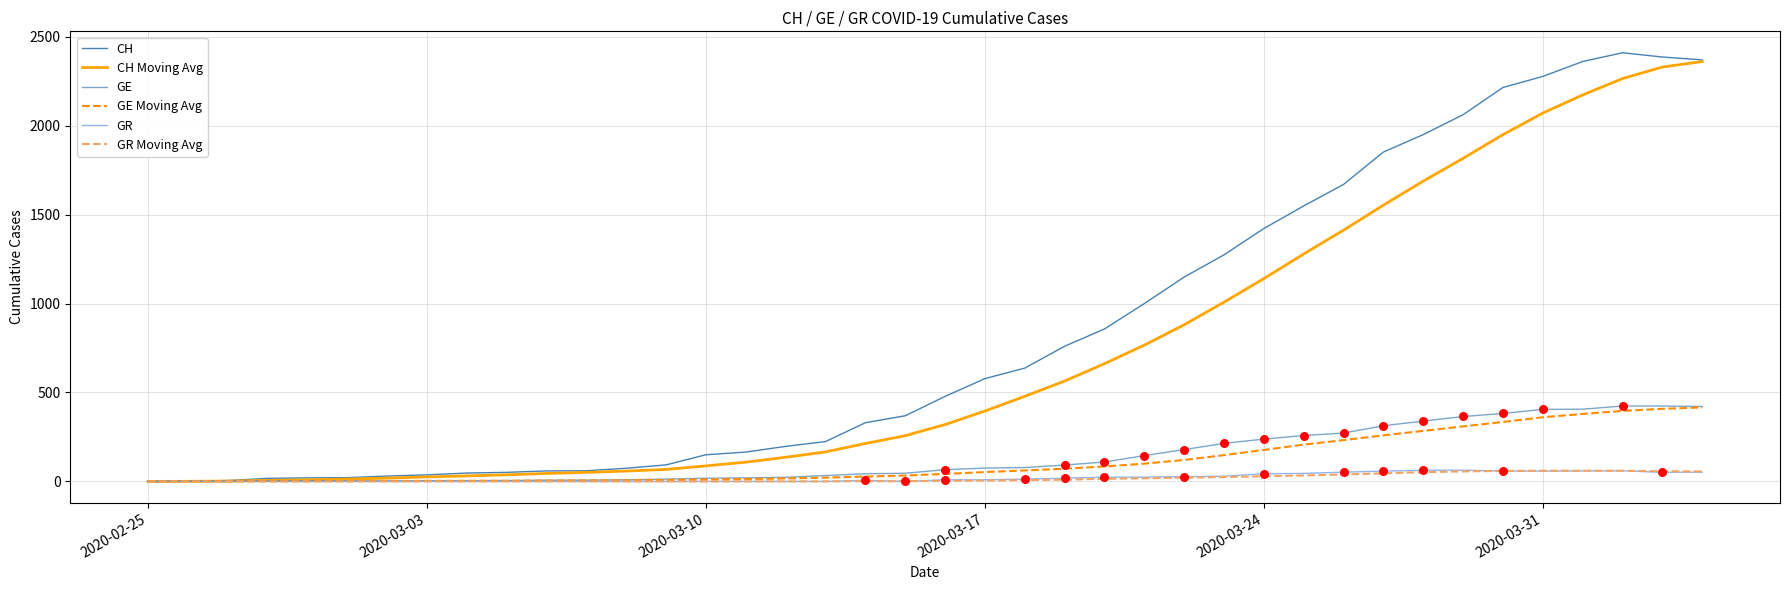

How many lines are shown in the chart?

6